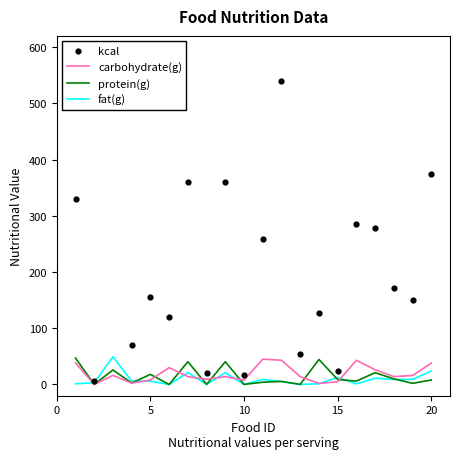

Which series has the widest spread of Y values?

kcal